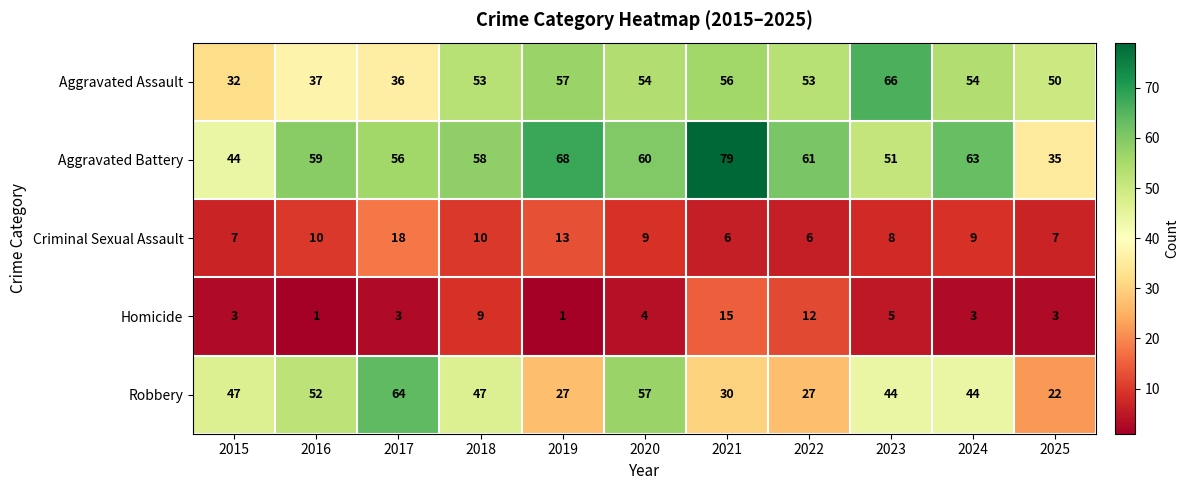

What is the approximate value of Robbery at 2019, to the nearest 10?

30